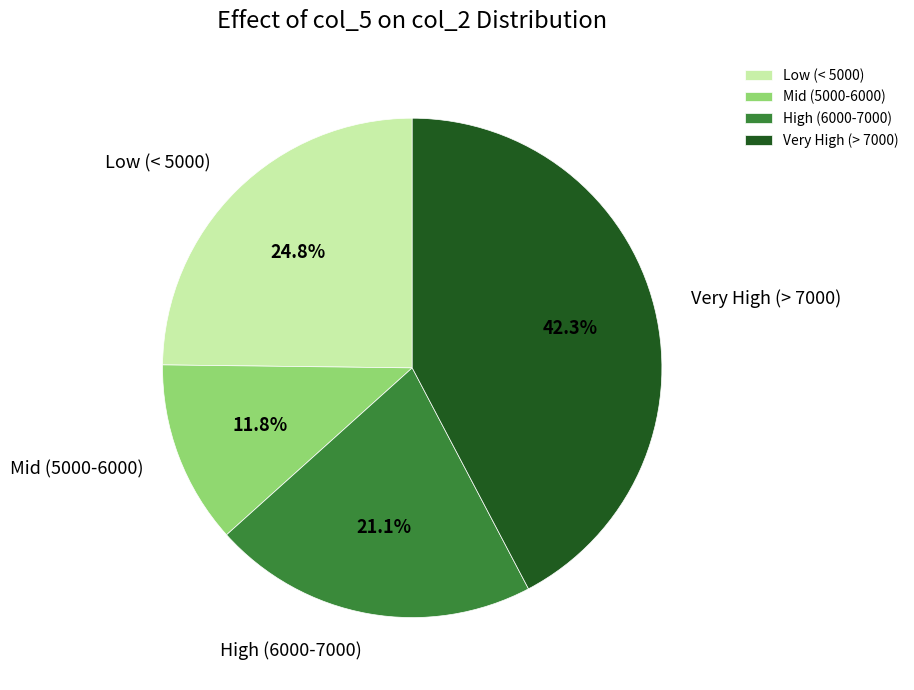

Which category has the smallest portion of the pie?

Mid (5000-6000)